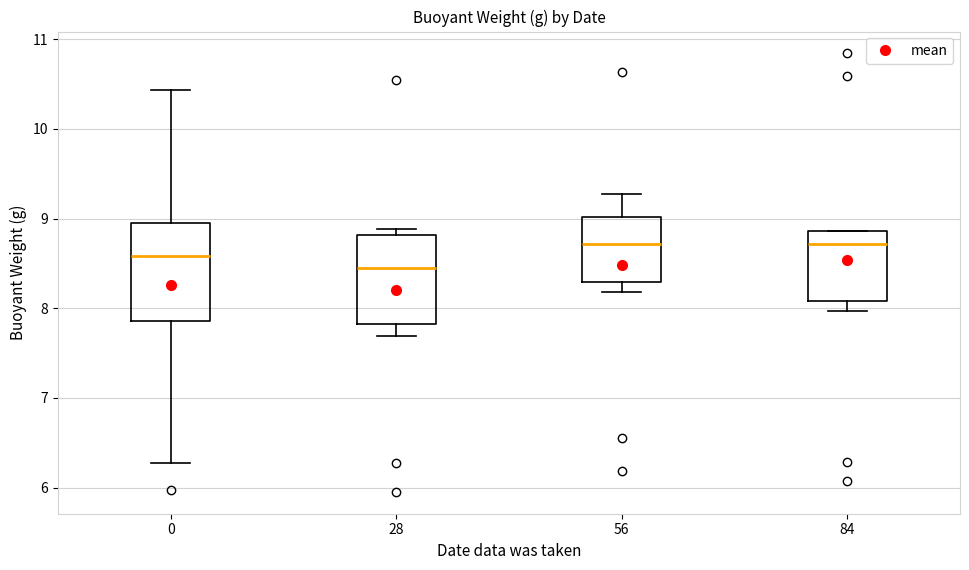

Which box has the lowest median line?

28